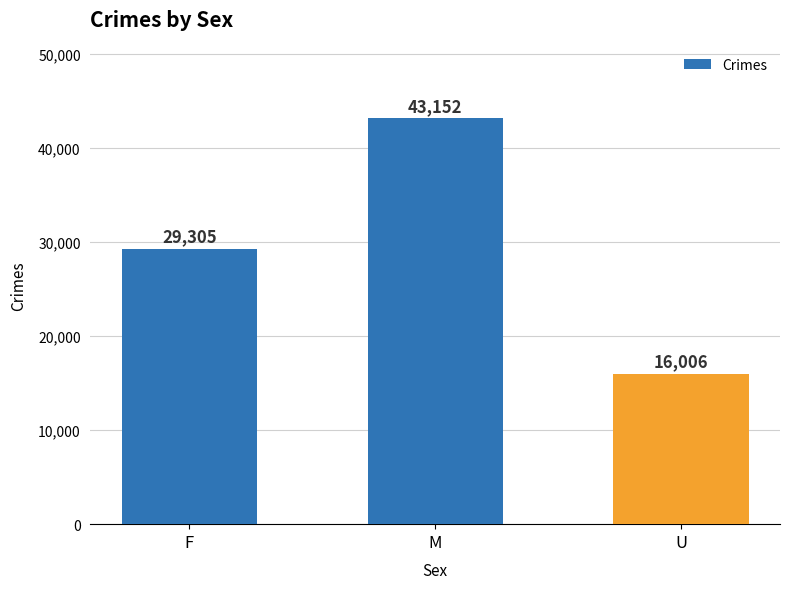

What is the sum of the values at M and U?

59158